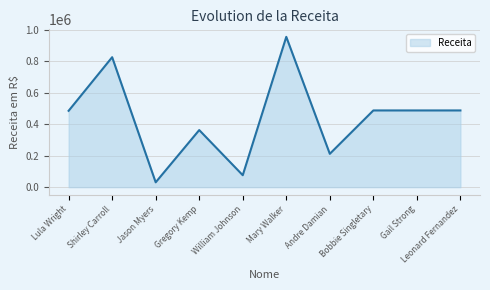

At which category does the chart reach its peak across all series?

Mary Walker